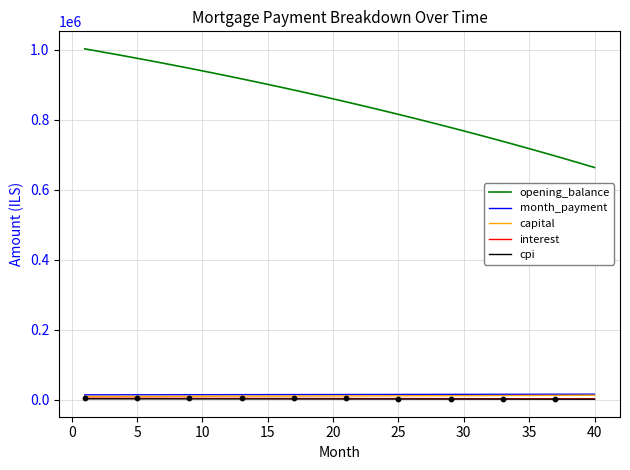

Which series has the largest range (max minus min)?

opening_balance